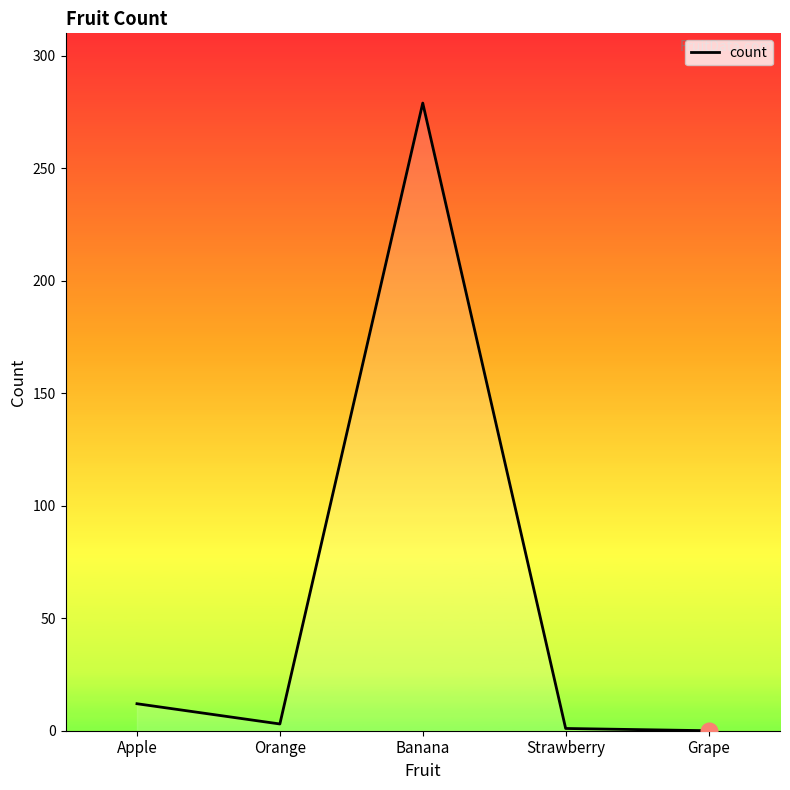

Where does the data first go above 3?

Apple